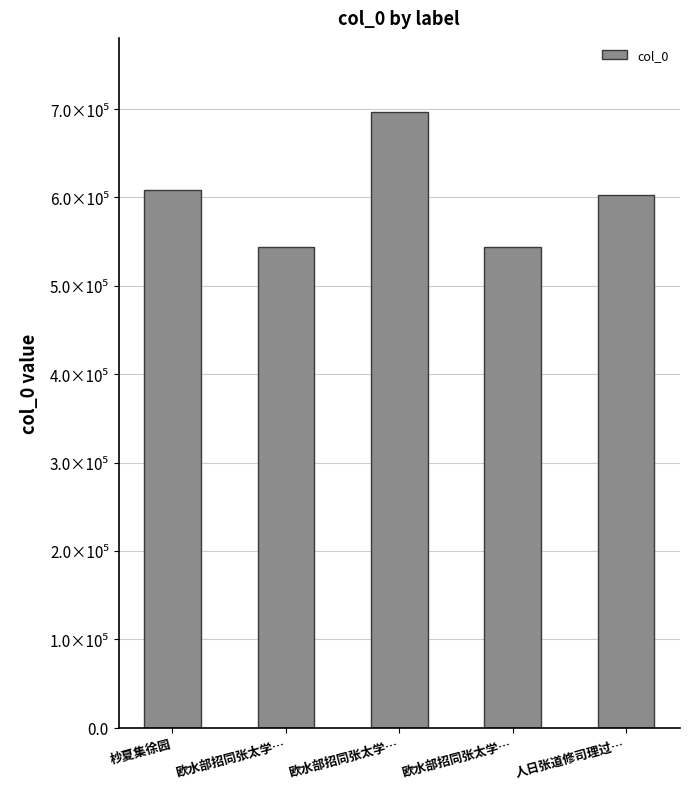

What is the label of the 4th bar from the right?

欧水部招同张太学…